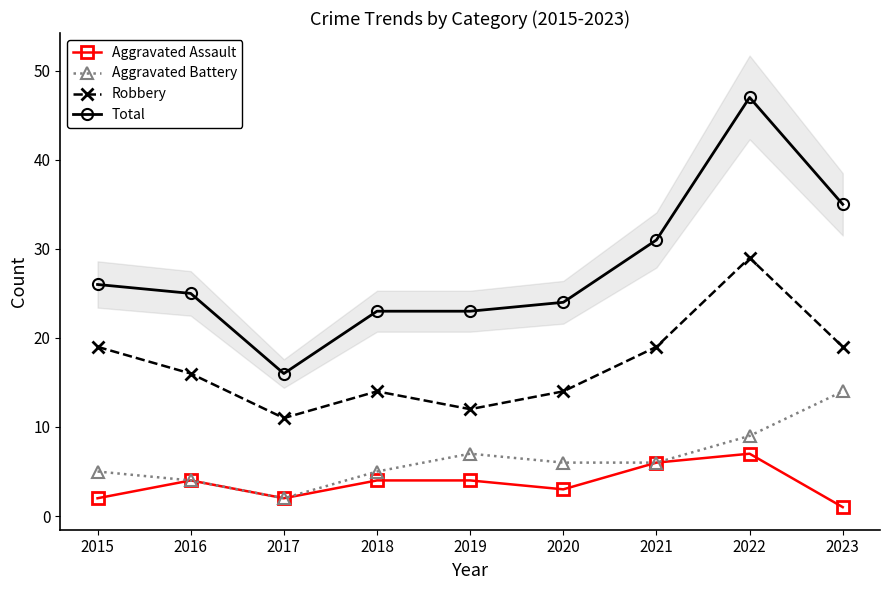

At how many categories does at least one series exceed 36?

1